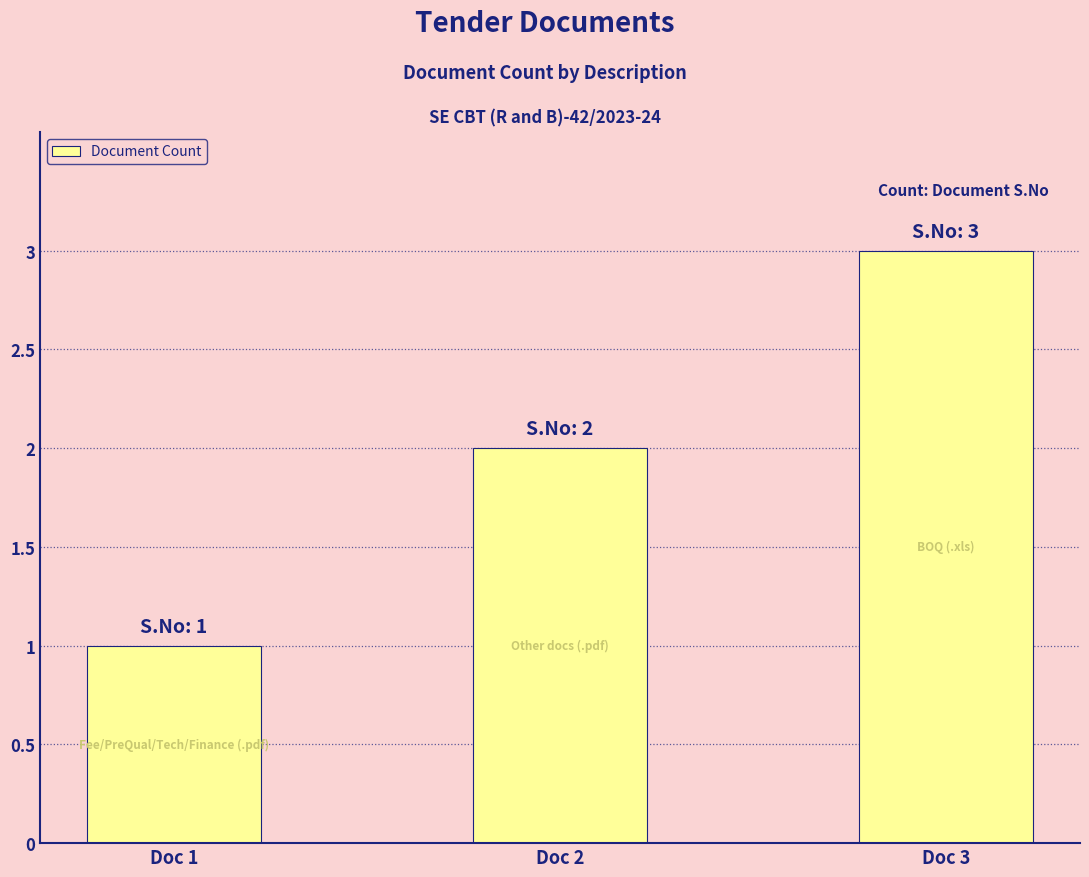

What is the sum of all values?

6